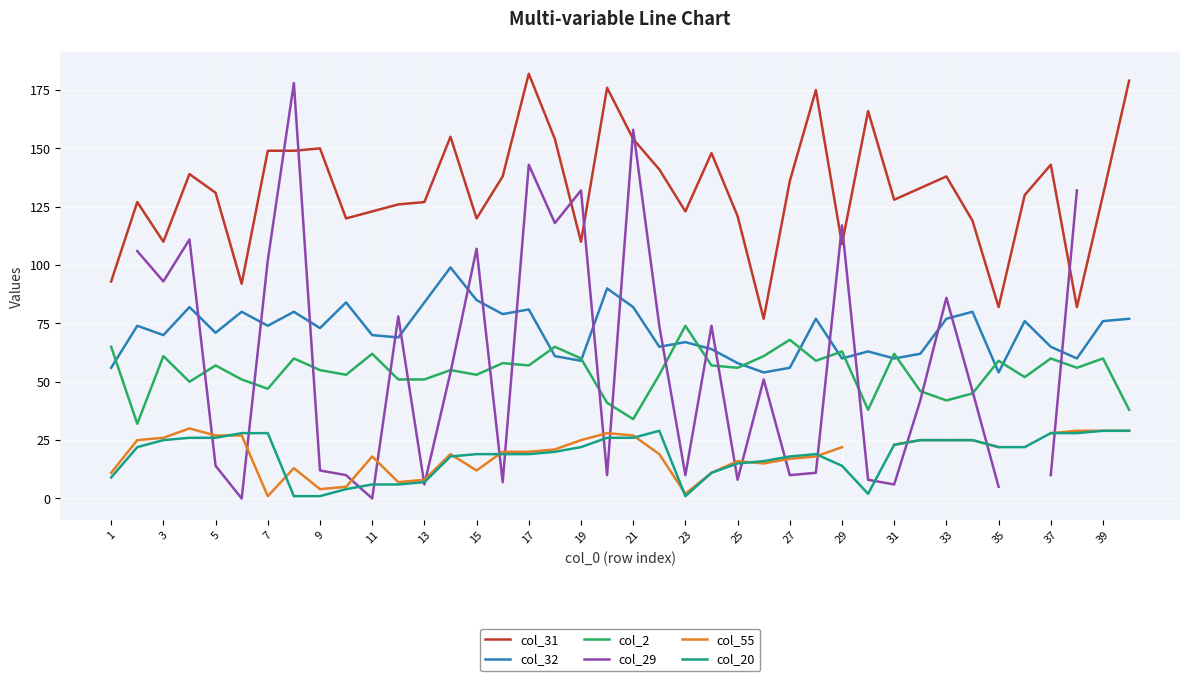

True or false: col_2 and col_31 cross at least once.

False